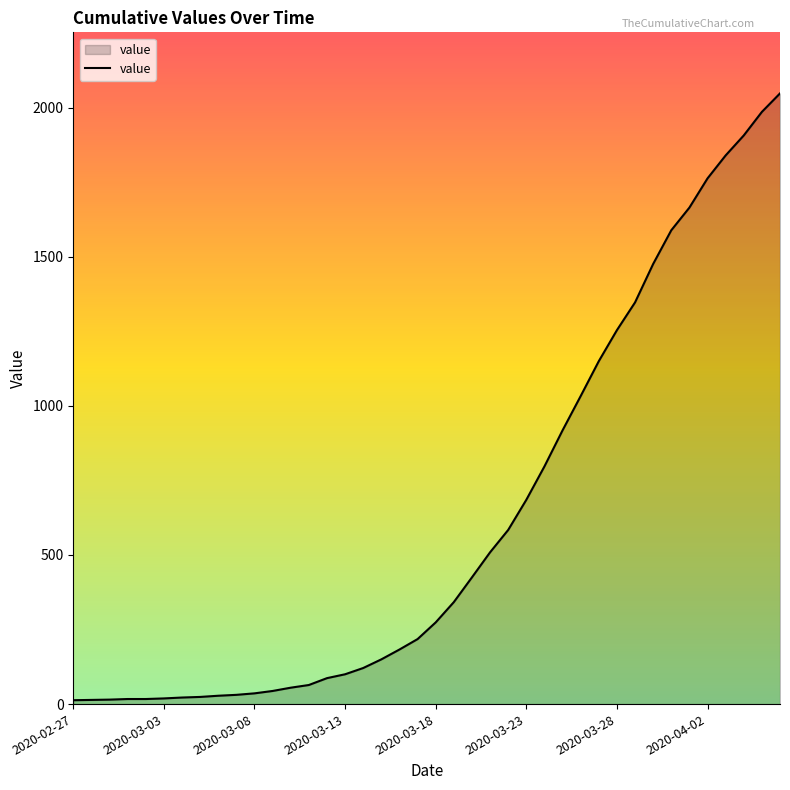

What is the greatest value displayed?

2048